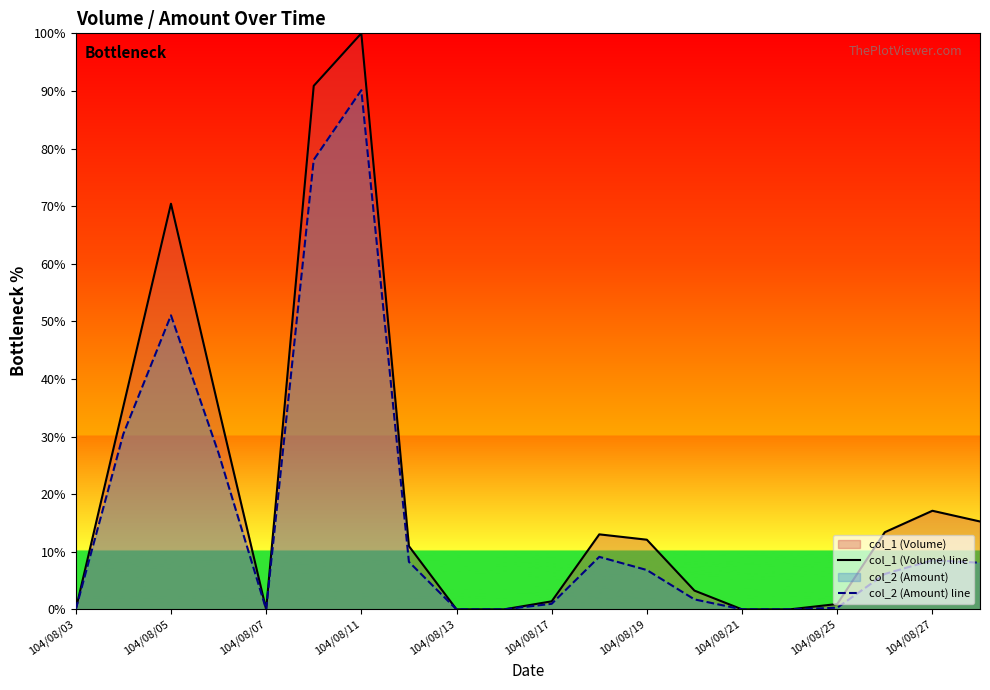

At which label does col_1 (Volume) line reach its peak?

104/08/11